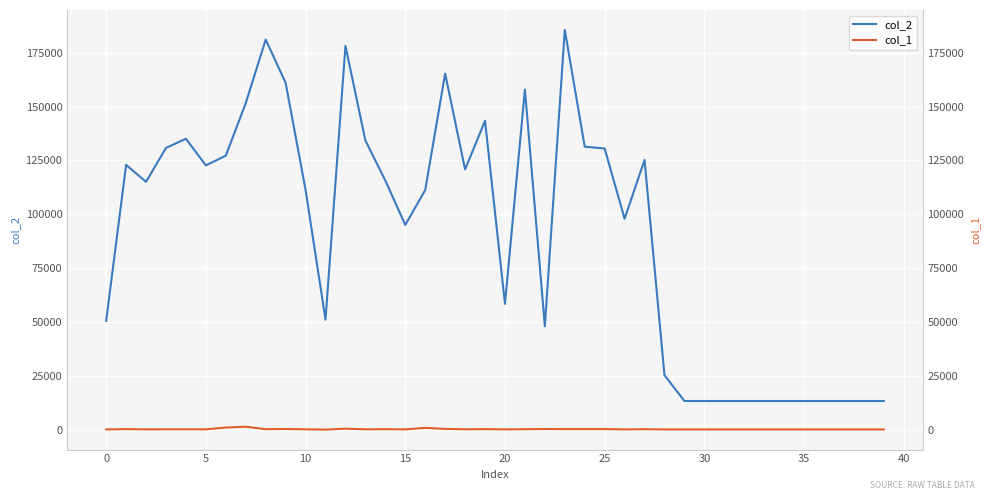

How many lines are shown in the chart?

2